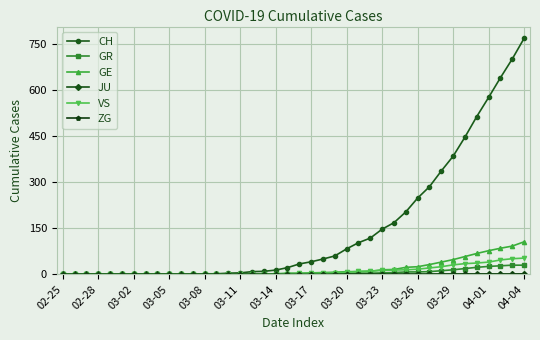

Which series has the widest spread of values?

CH